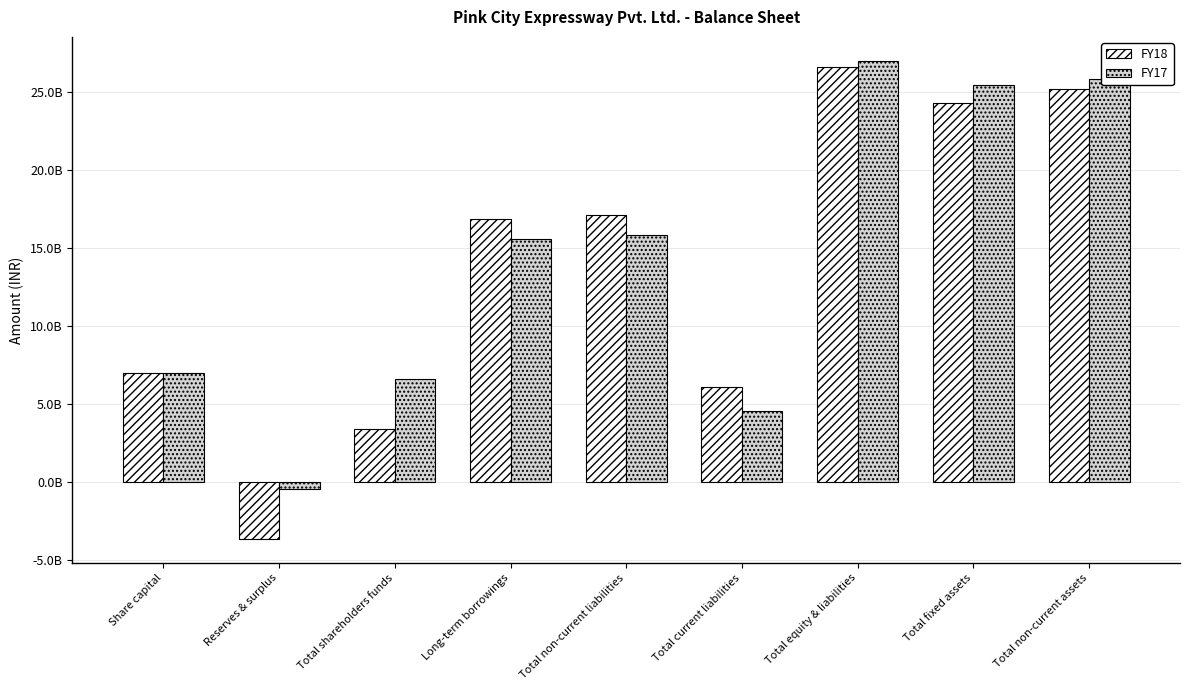

What are all the series names shown in the legend?

FY18, FY17